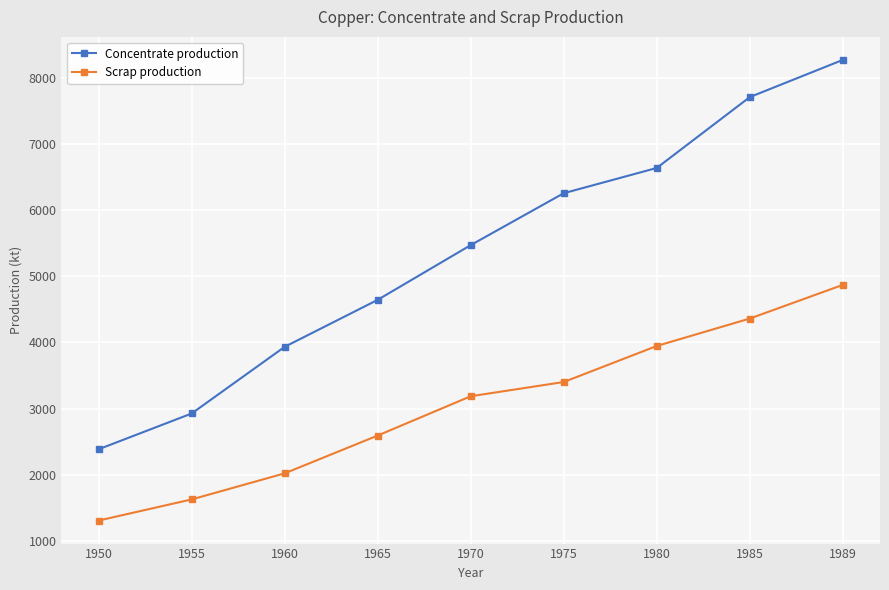

True or false: Concentrate production has more than 0 interior local peaks.

False